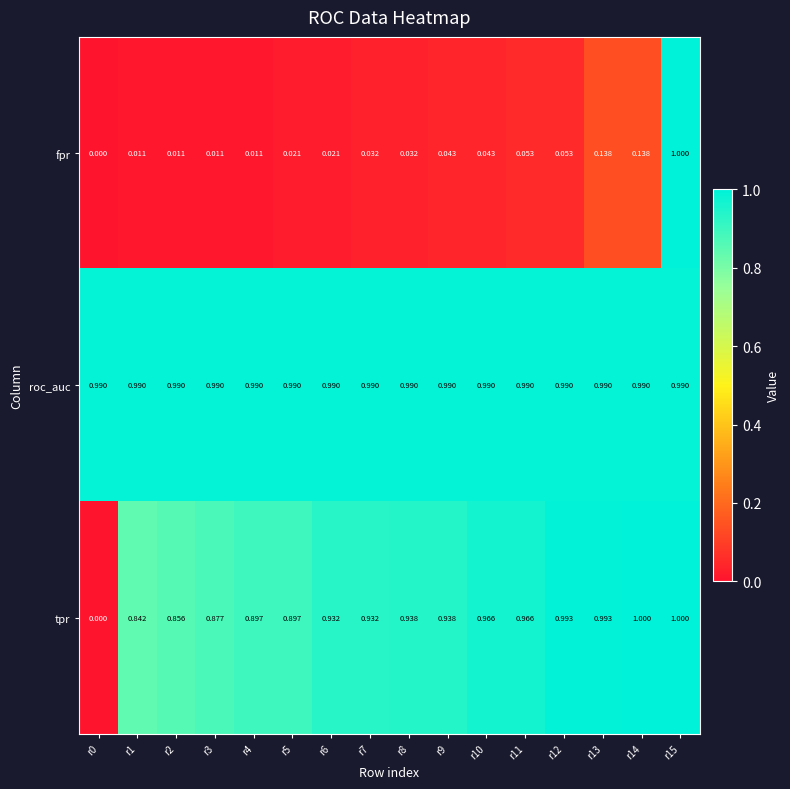

Which series changed the most between r2 and r12?

tpr